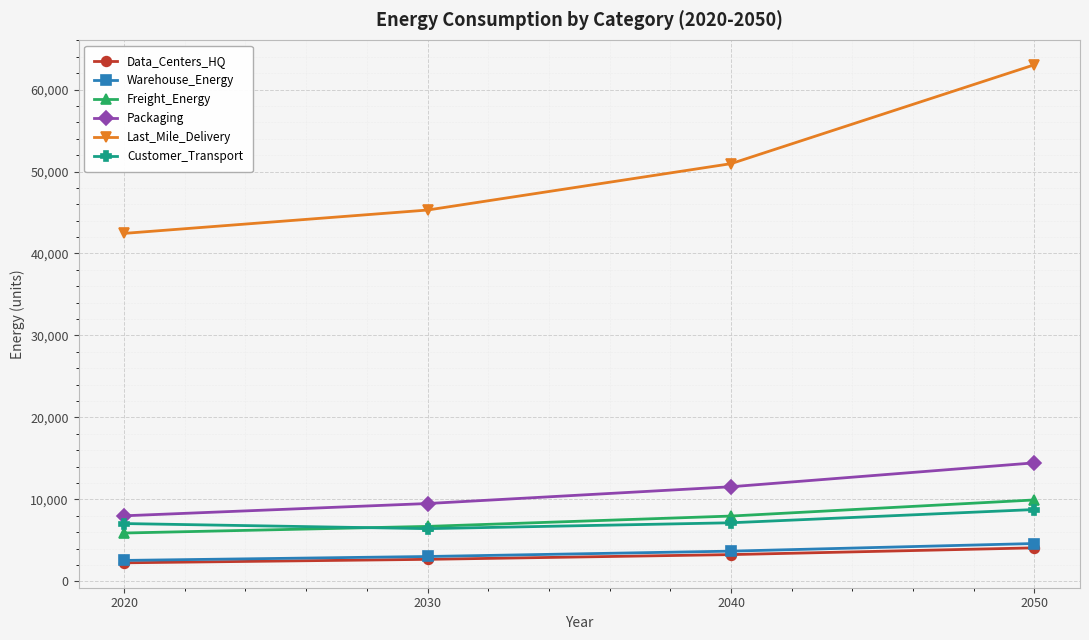

Is this an area chart (filled region under the line)?

No